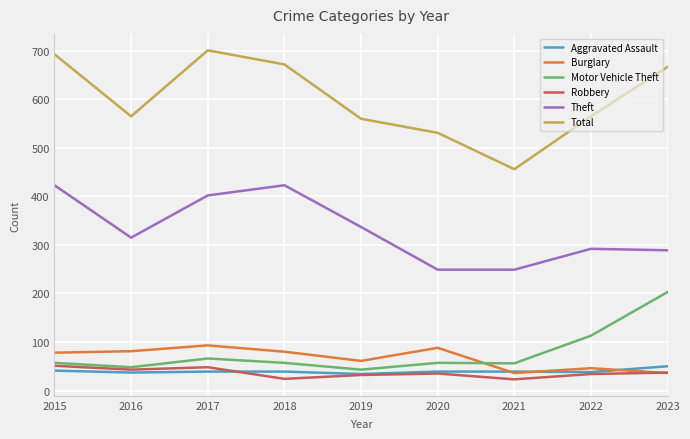

Is it true that Theft equals 234 at 2019?

False